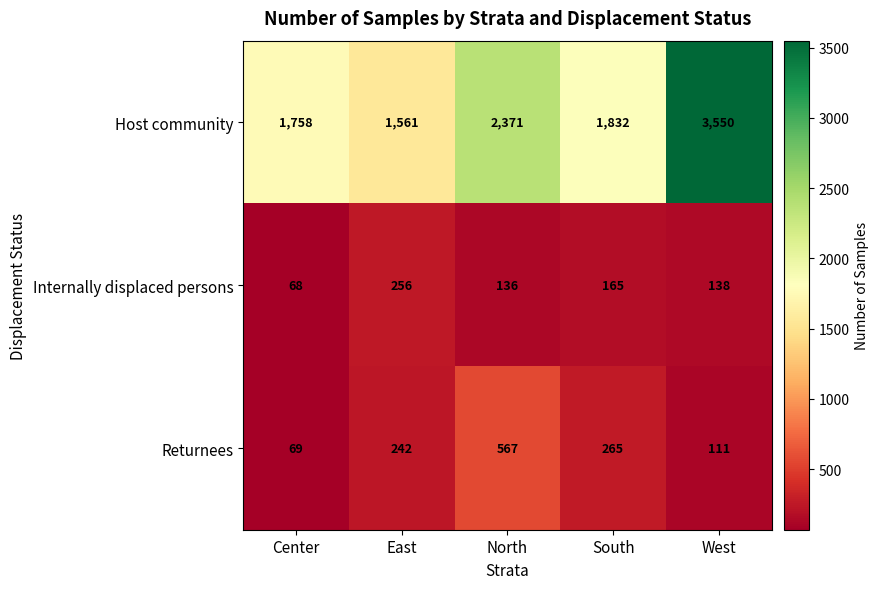

Where is Internally displaced persons nearest to the value 162?

South